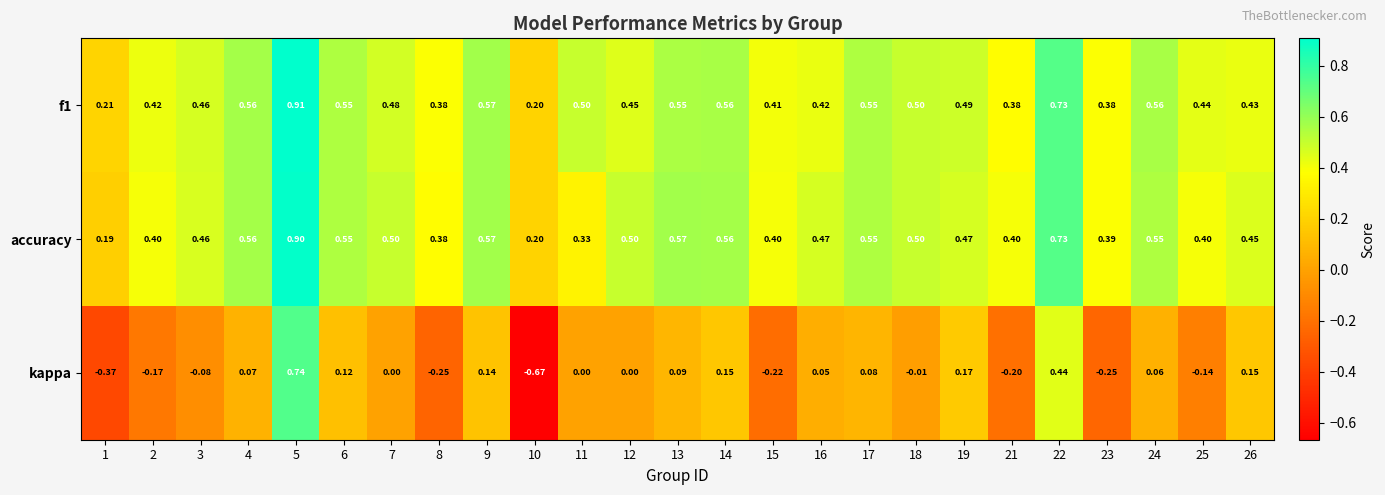

Which series changed the most between 12 and 15?

kappa